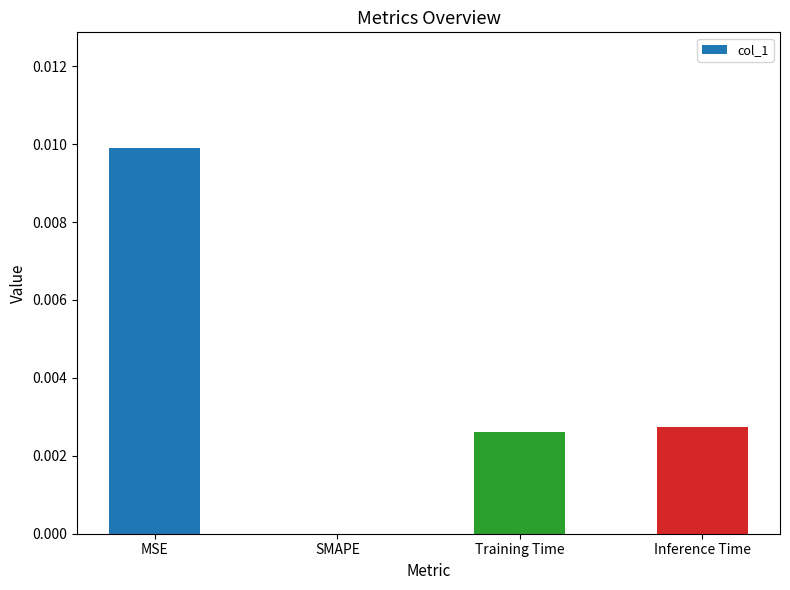

At which category does the chart reach its peak across all series?

MSE